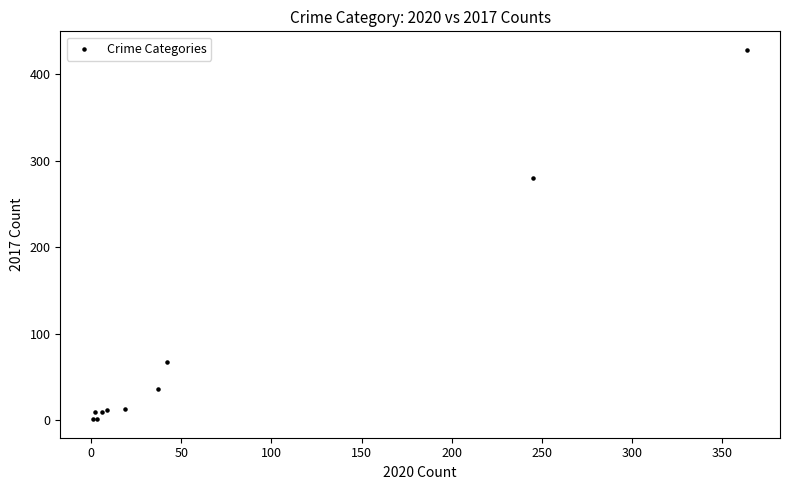

What Y value in the scatter plot is closest to 214?

280